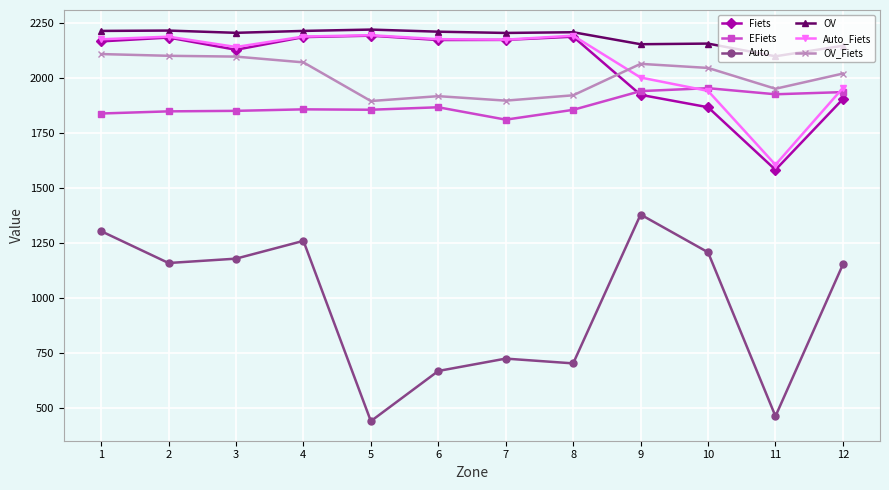

Count the number of data series in this chart.

6